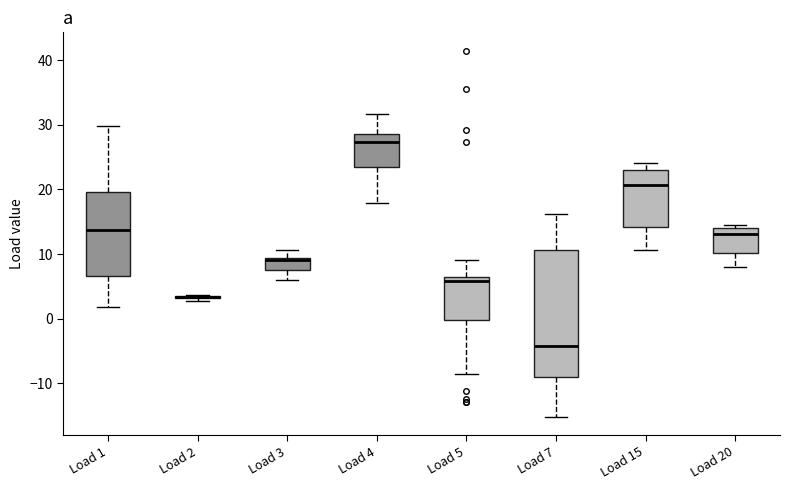

Where does the lower whisker of the box for Load 15 end on the y-axis? The values are not printed on the chart, so give them approximately, as read against the axis.

11